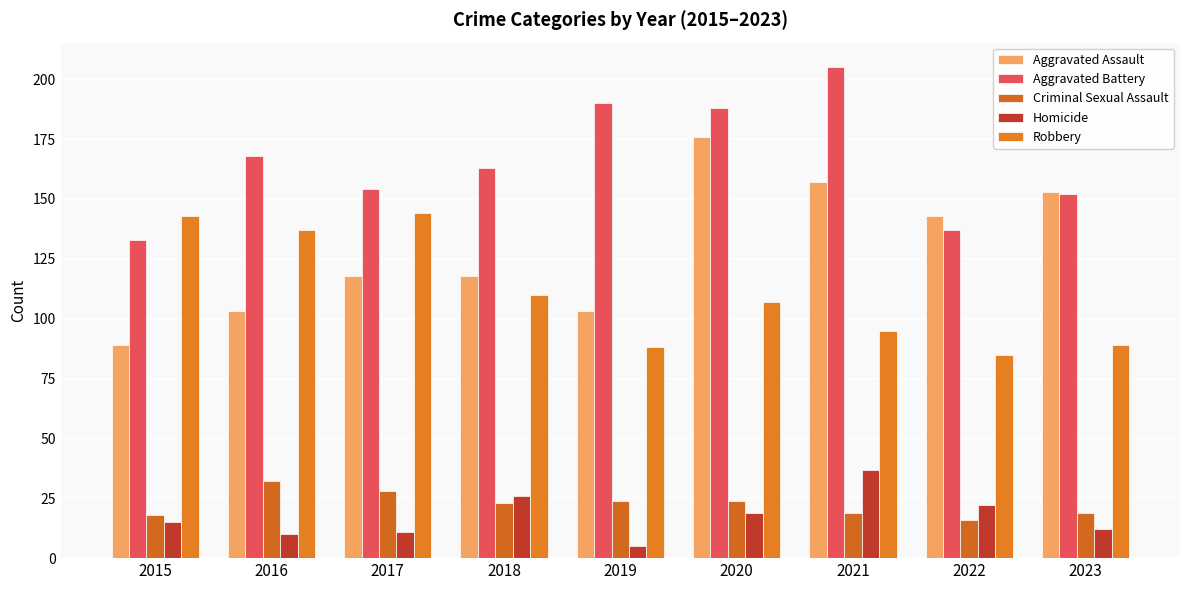

True or false: Aggravated Battery has a value of 118 at 2020.

False